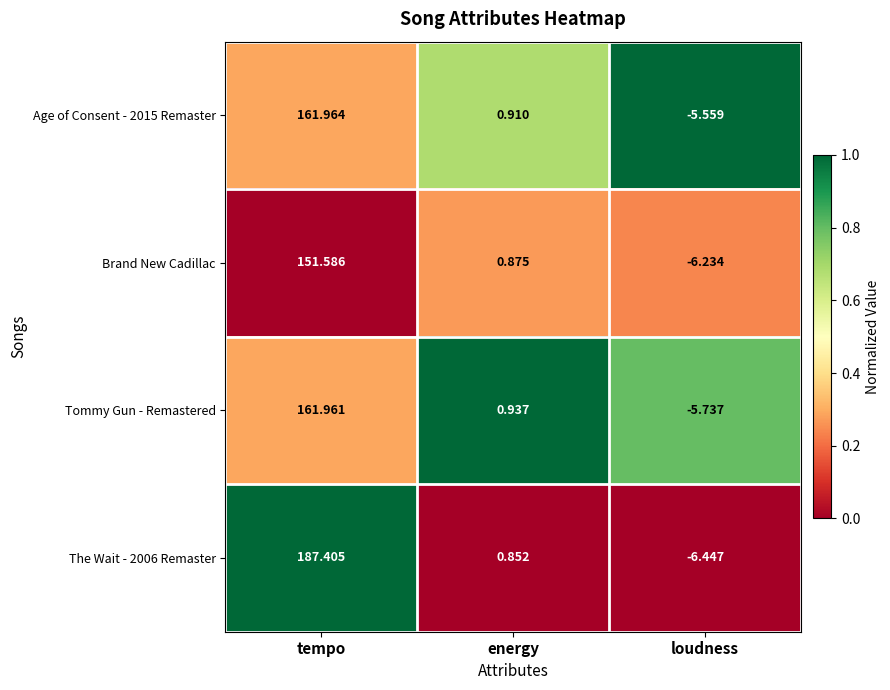

Count the number of data series in this chart.

4